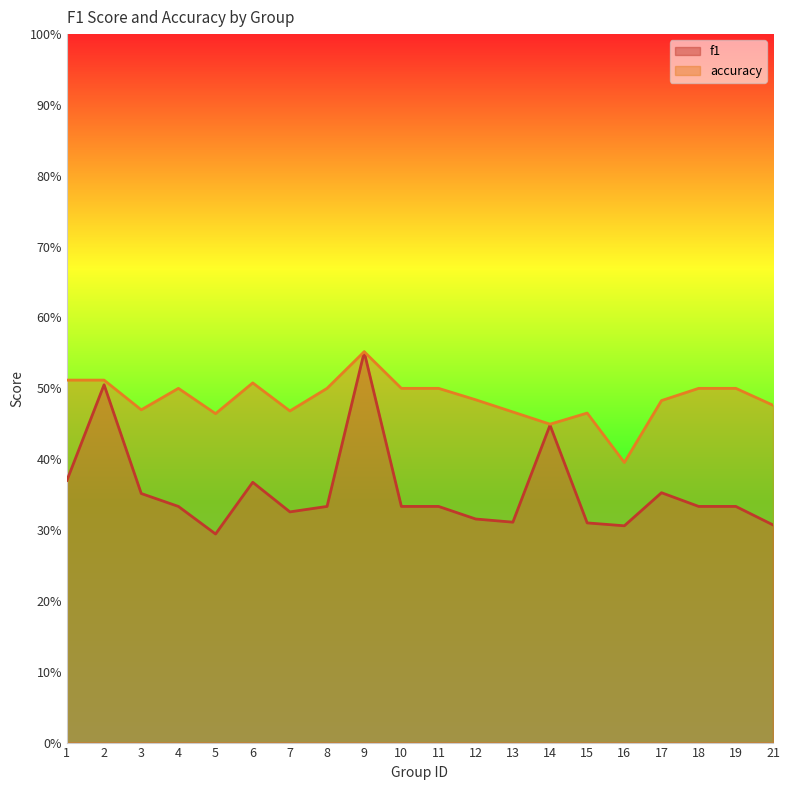

What are all the series names shown in the legend?

f1, accuracy